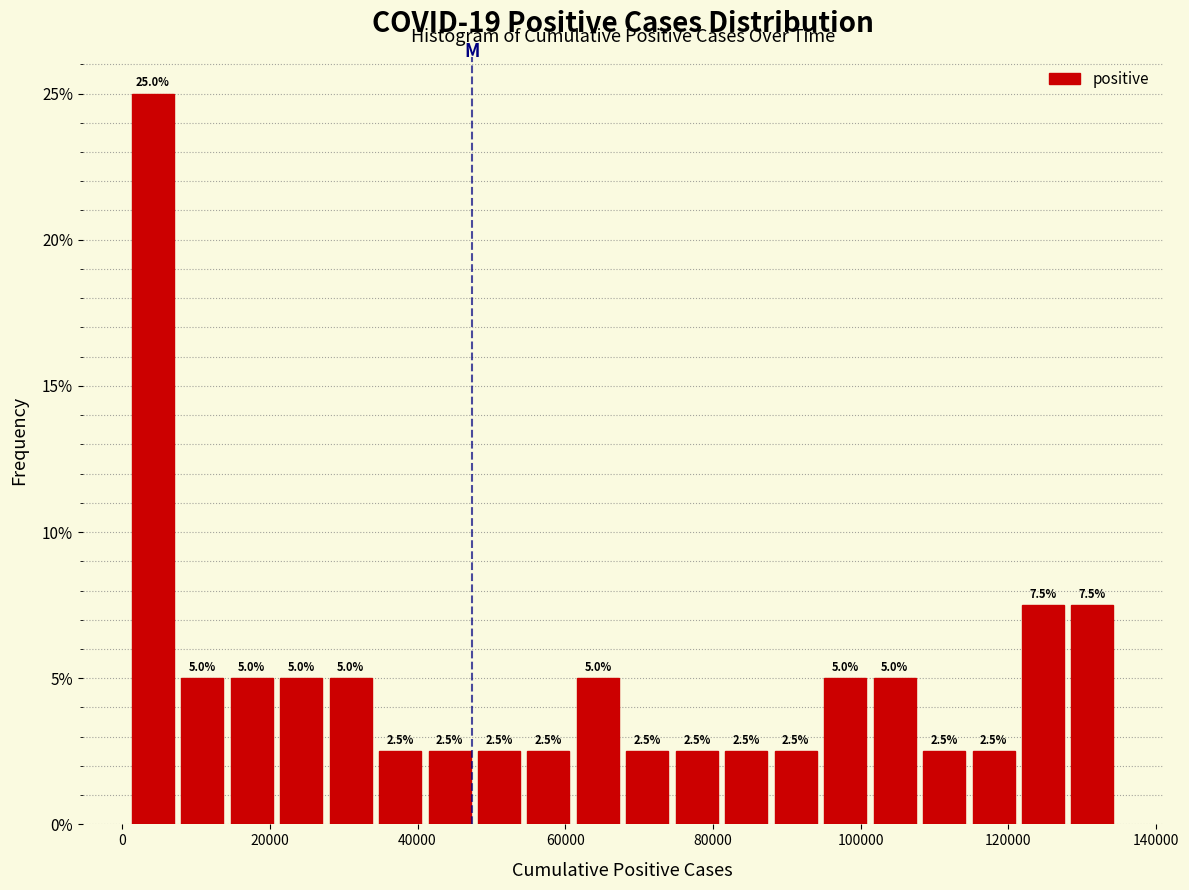

Read against the x-axis, roughly where is the centre of the tallest bar?

4000